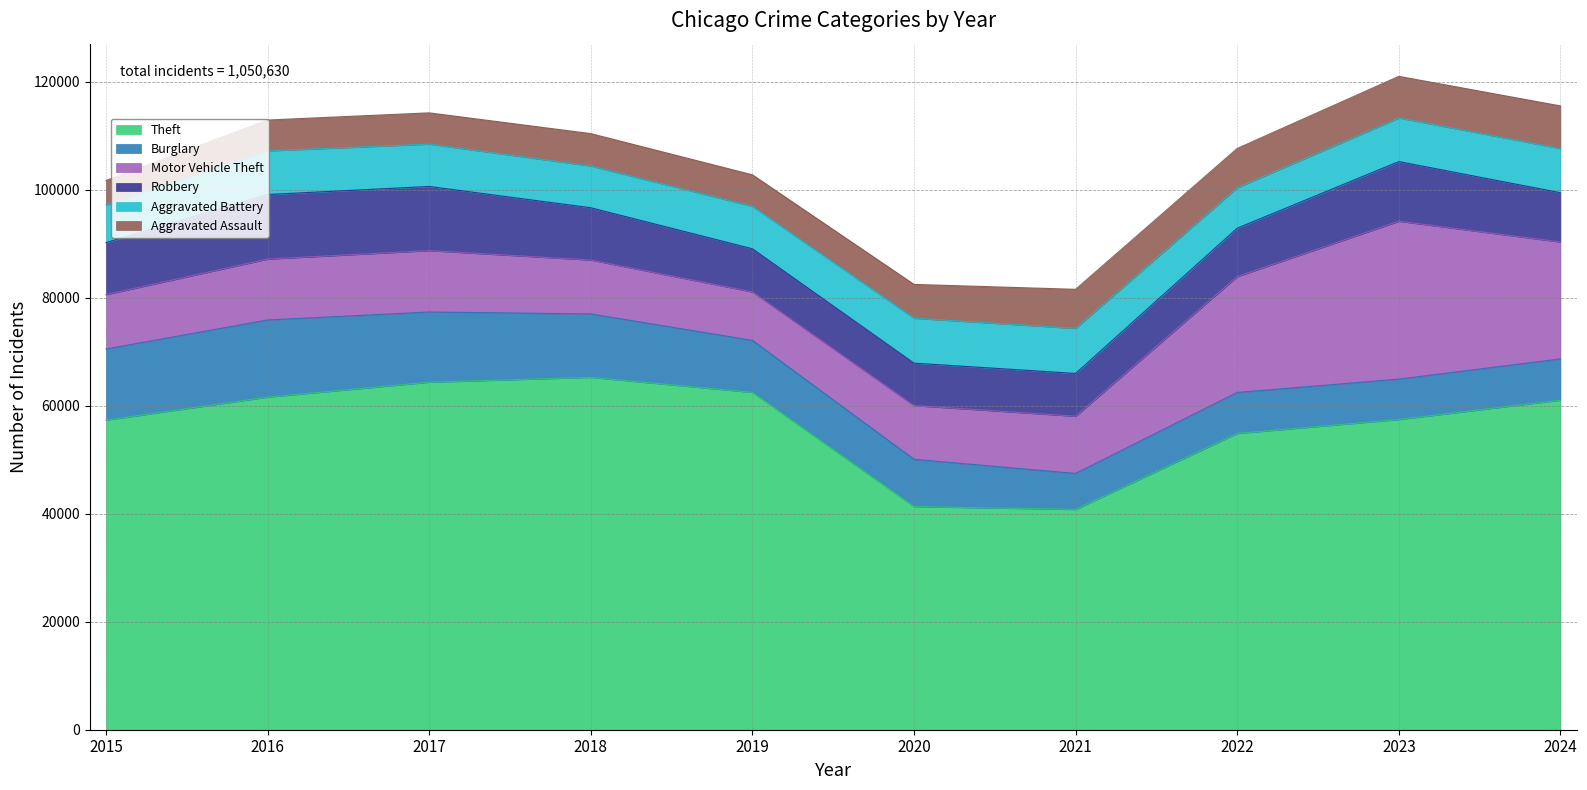

Reading left to right, list all the values displayed in this chart.

Theft: 57352	61623	64386	65290	62497	41345	40819	54892	57474	61060
Burglary: 13184	14289	13001	11747	9638	8758	6661	7594	7480	7637
Motor Vehicle Theft: 10068	11285	11380	9985	8978	9959	10605	21466	29253	21666
Robbery: 9638	11960	11880	9681	7995	7855	7920	8964	11052	9123
Aggravated Battery: 7019	8085	7845	7735	7858	8321	8346	7493	8078	8183
Aggravated Assault: 4480	5713	5793	6002	5841	6265	7242	7280	7711	7900